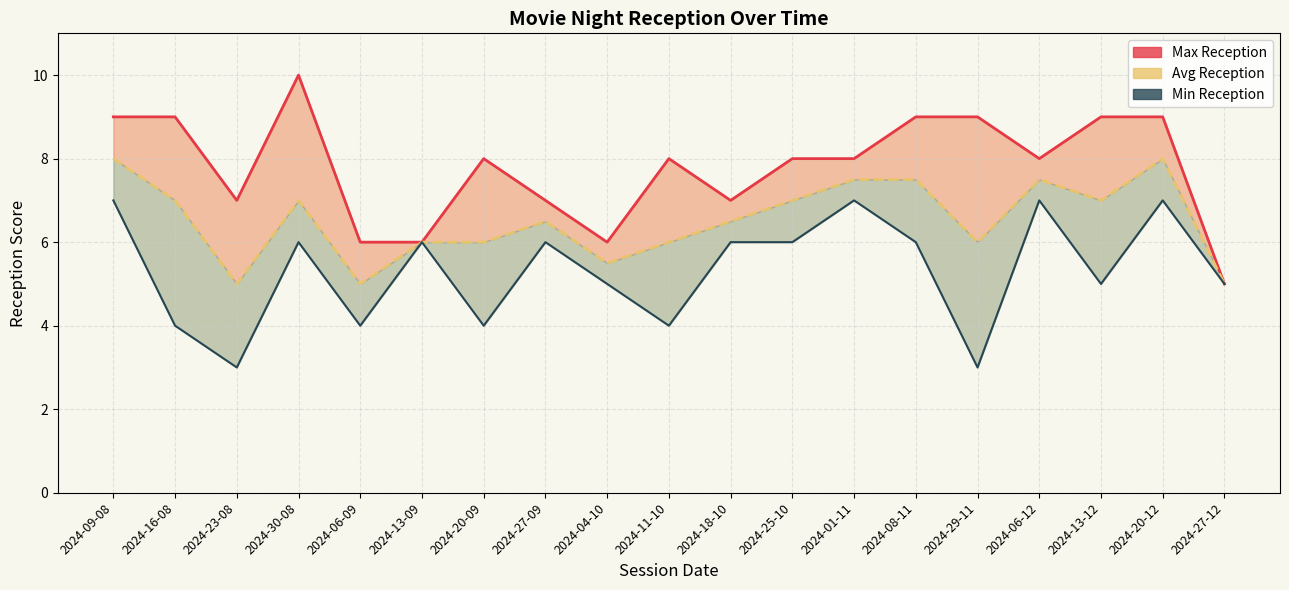

What is the average value of the Avg Reception series?

6.5